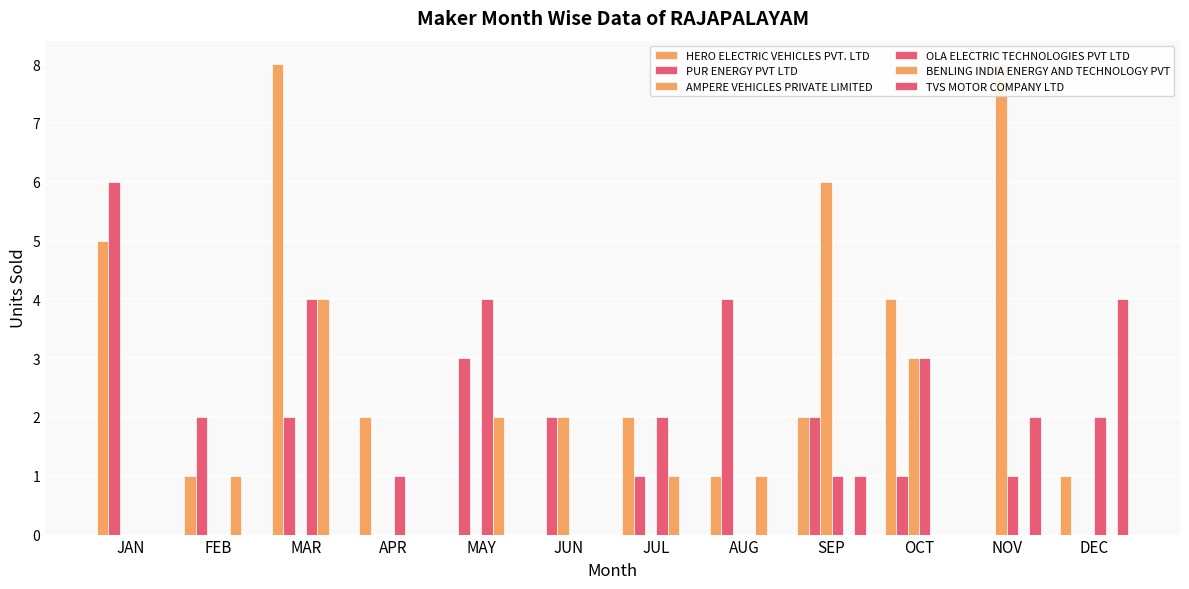

How many OLA ELECTRIC TECHNOLOGIES PVT LTD values are between 0 and 3?

10